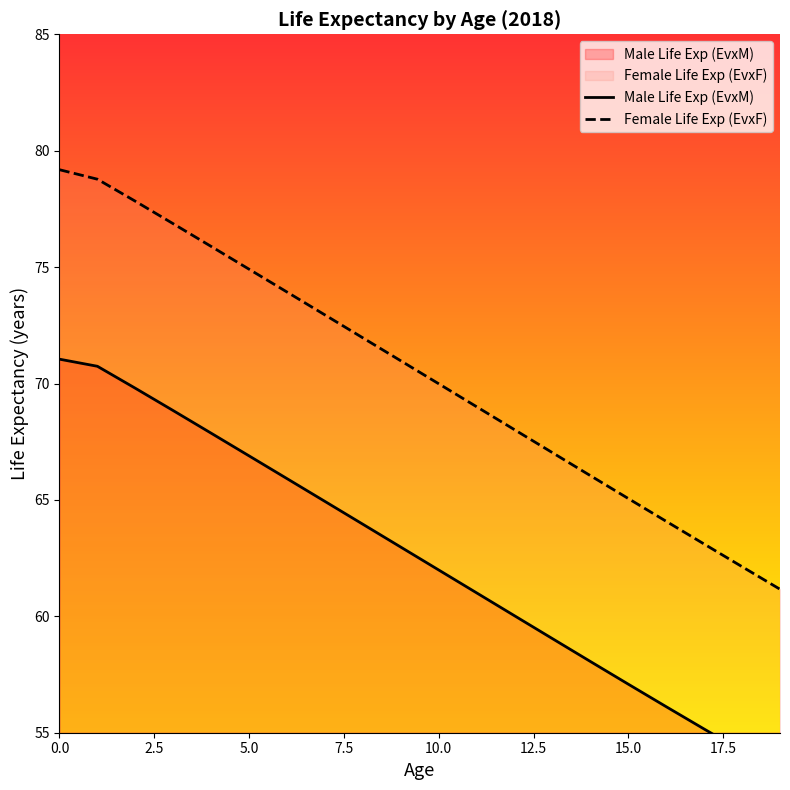

Which series reaches the minimum Y coordinate?

Male Life Exp (EvxM)